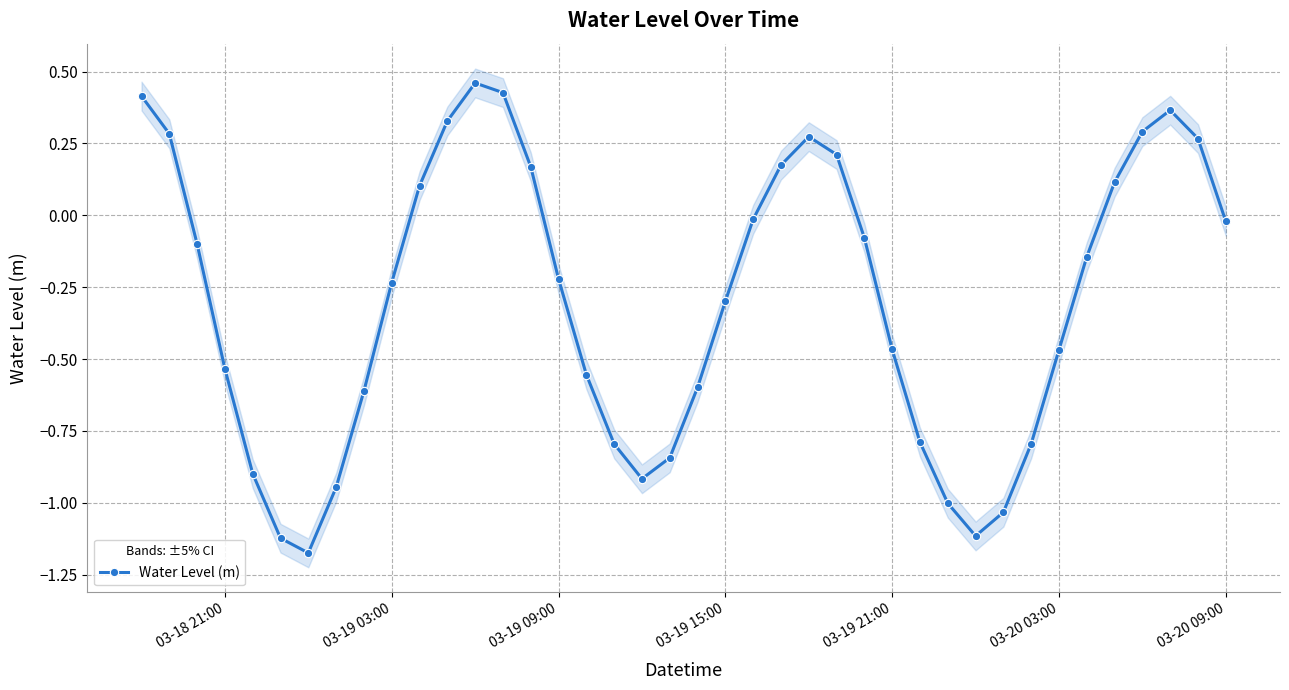

True or false: there are more than 2 points higher than both neighbors.

True